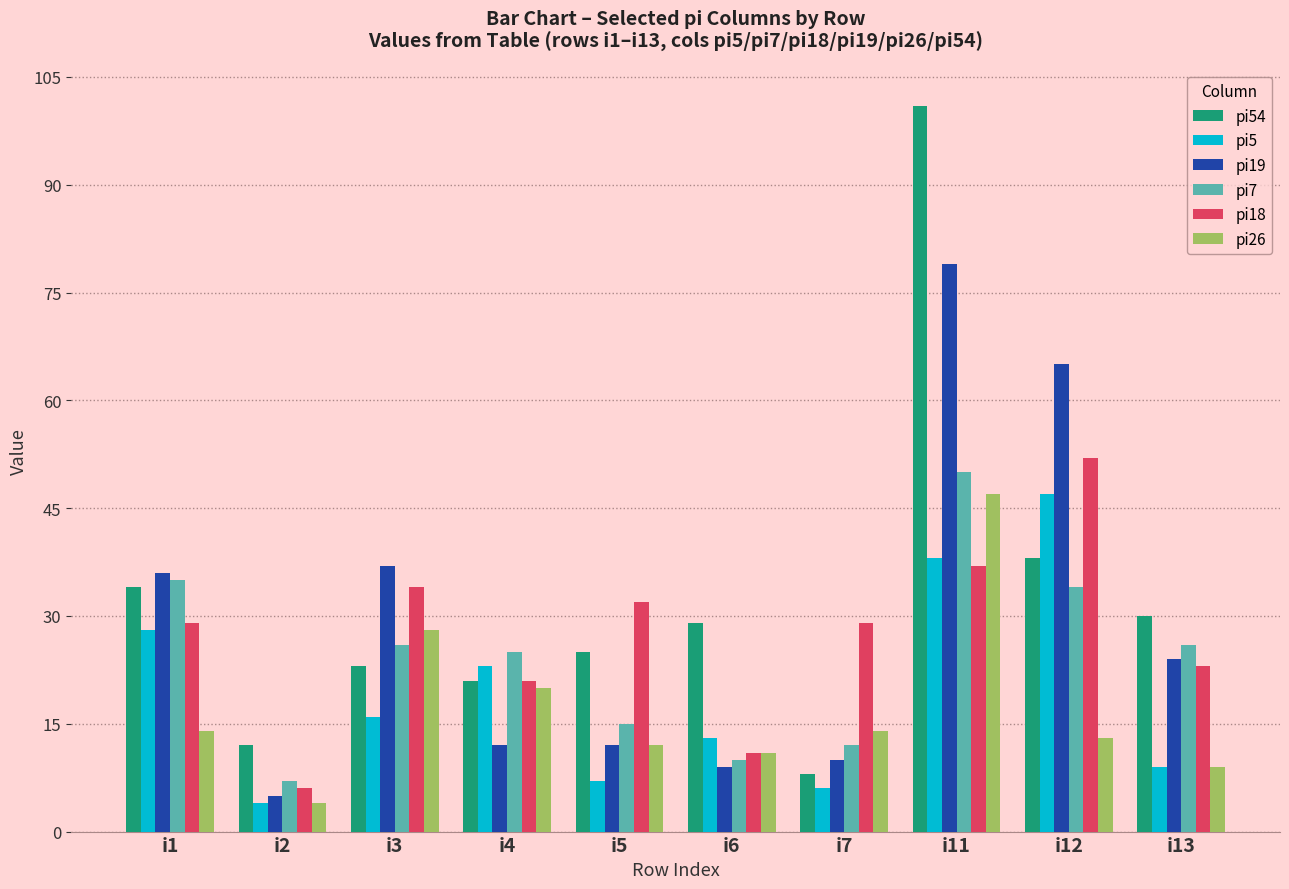

What is the difference between the highest and lowest values at i7?

23